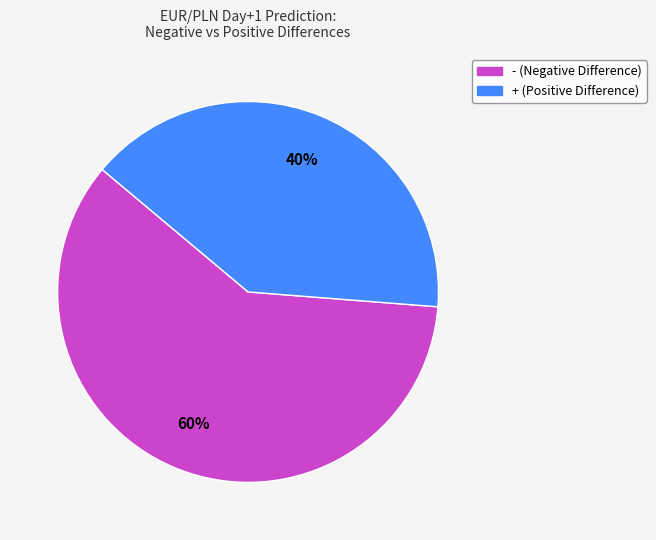

To the nearest percent, what is the difference between the largest and smallest slice percentages?

20%